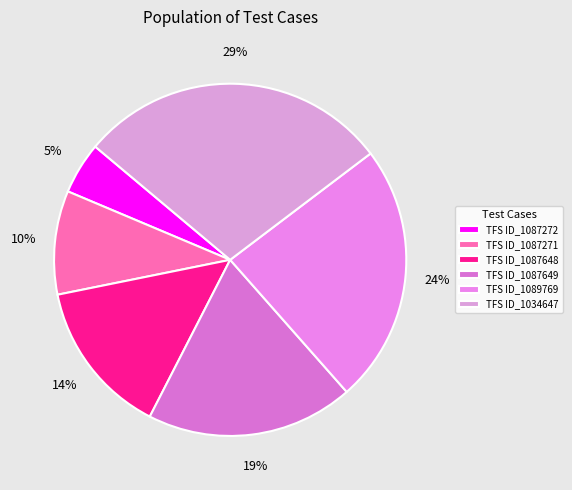

Rank the categories by value from lowest to highest.

TFS ID_1087272, TFS ID_1087271, TFS ID_1087648, TFS ID_1087649, TFS ID_1089769, TFS ID_1034647